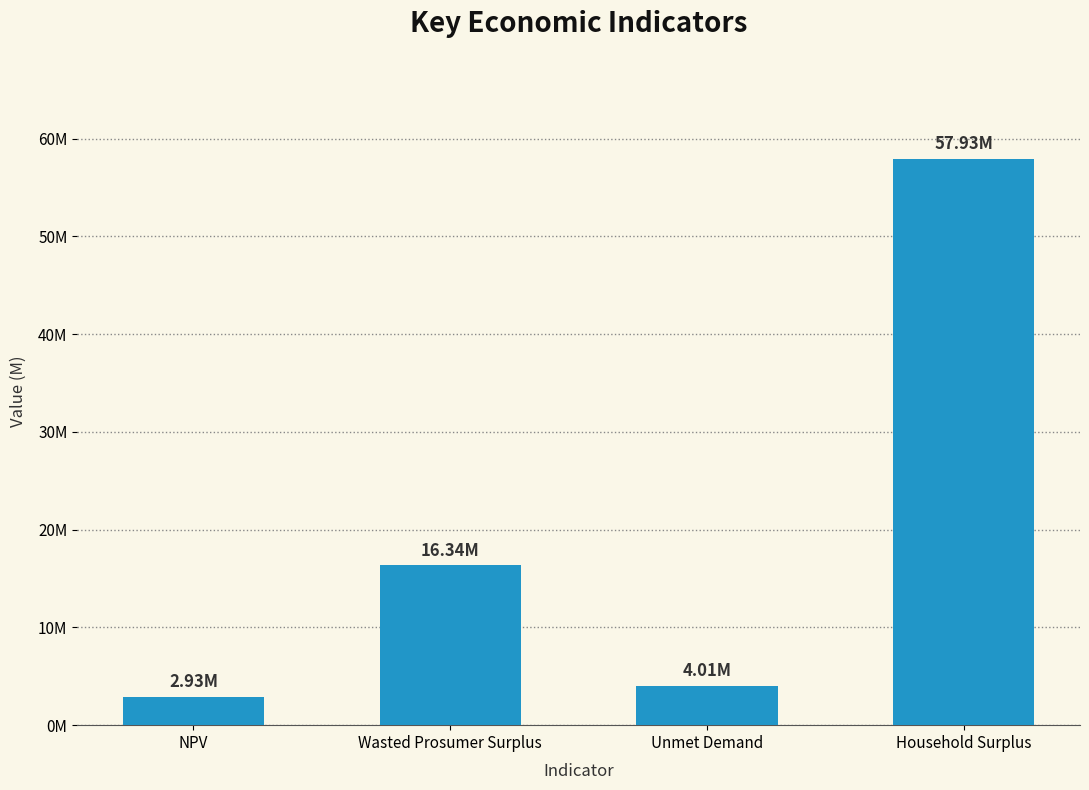

What is the maximum value shown in the chart?

57927031.5